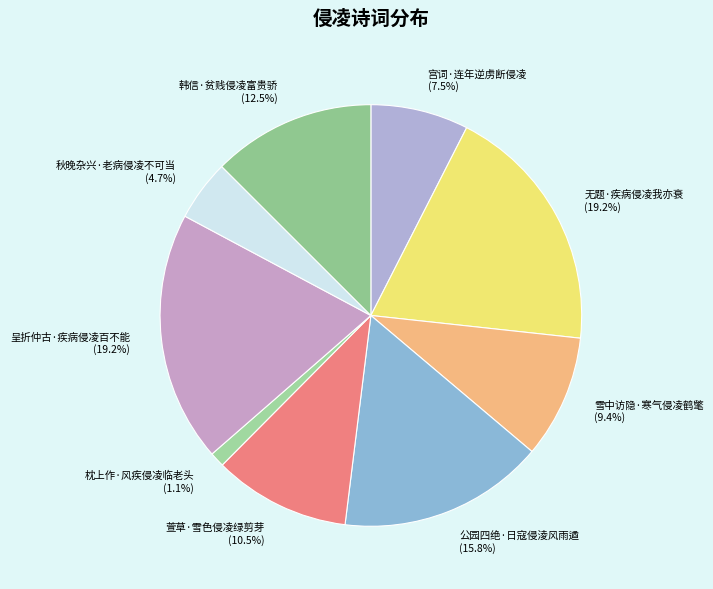

How many segments does this pie chart have?

9